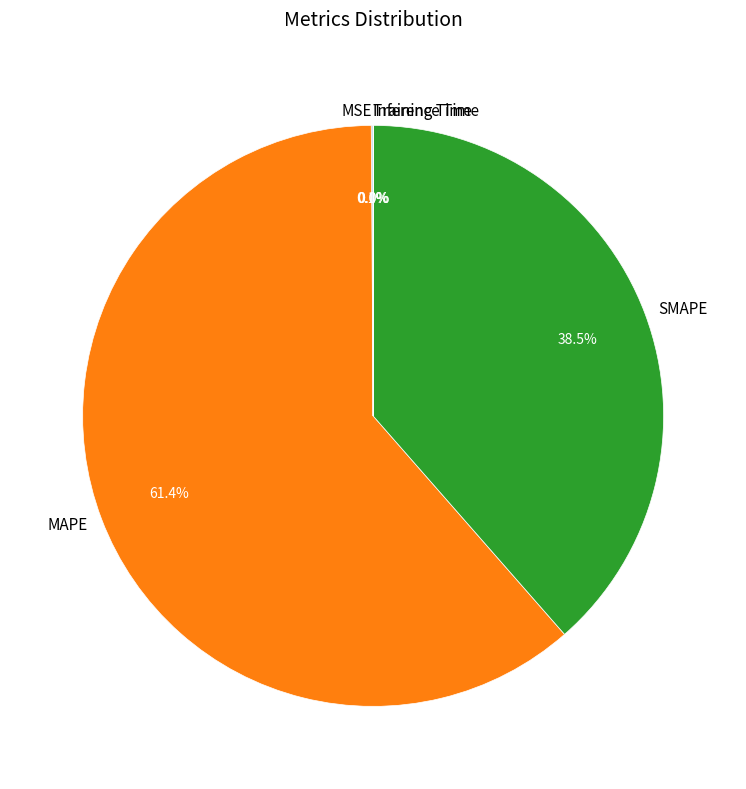

Is there a majority slice in this chart?

Yes